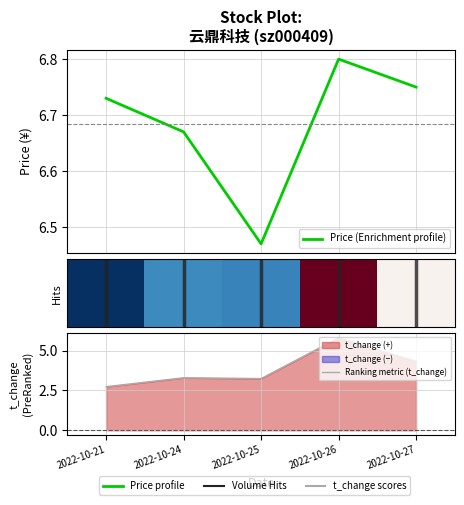

How many interior local peaks does the Price (Enrichment profile) series have?

1